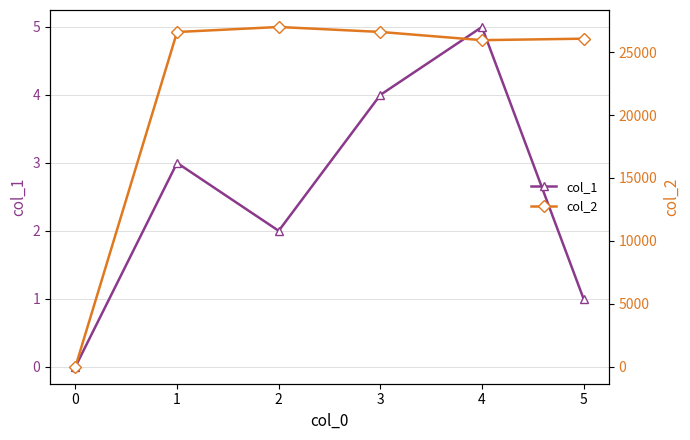

Is it true that col_2 equals 17449 at 1?

False